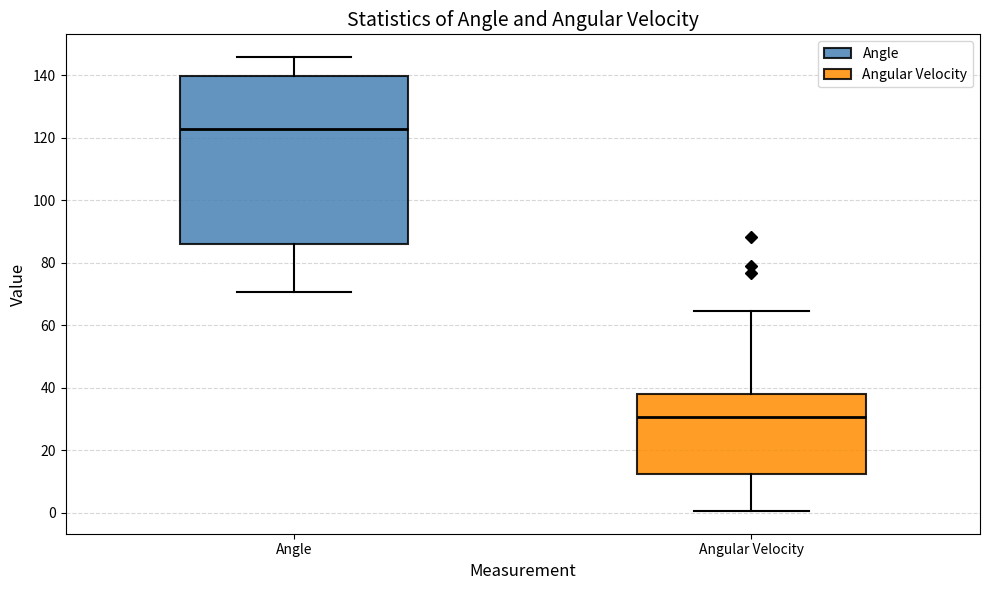

Which box is the tallest, from its lower edge to its upper edge?

Angle